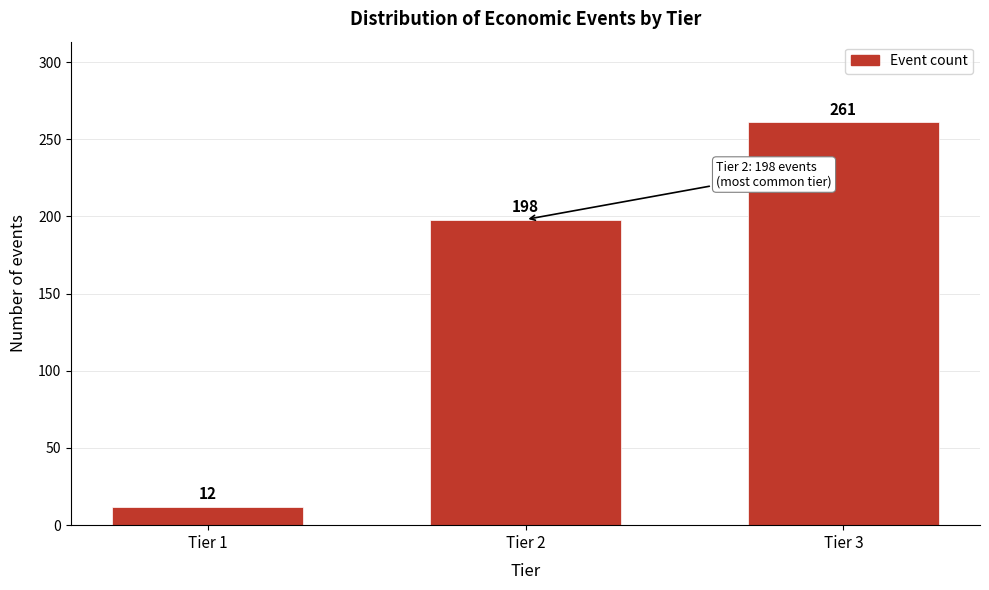

Reading right to left, what are all the values shown in this chart?

Tier 3=261	Tier 2=198	Tier 1=12